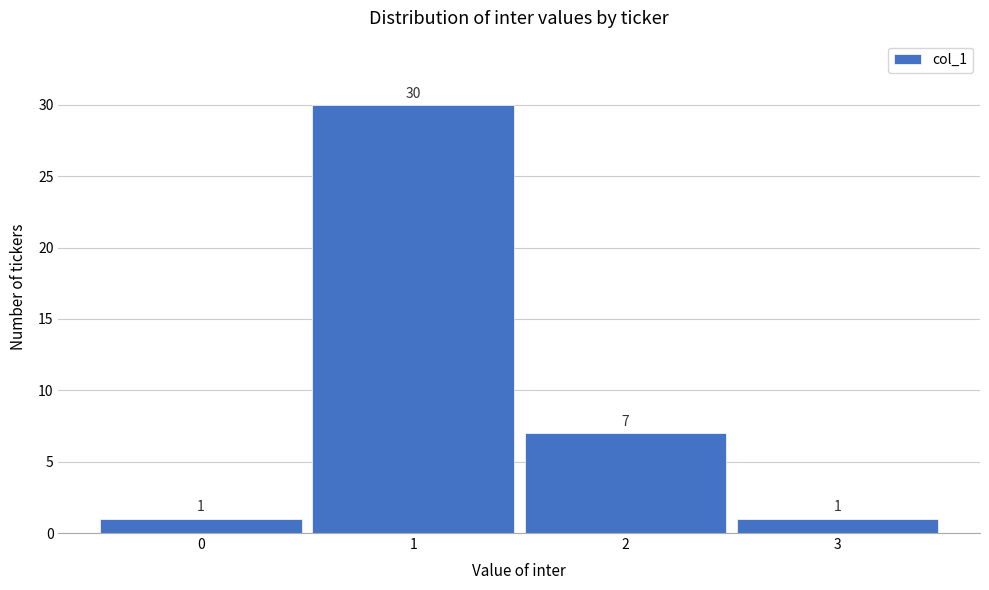

How tall is the bar that spans 2.5 to 3.5 on the x-axis?

1